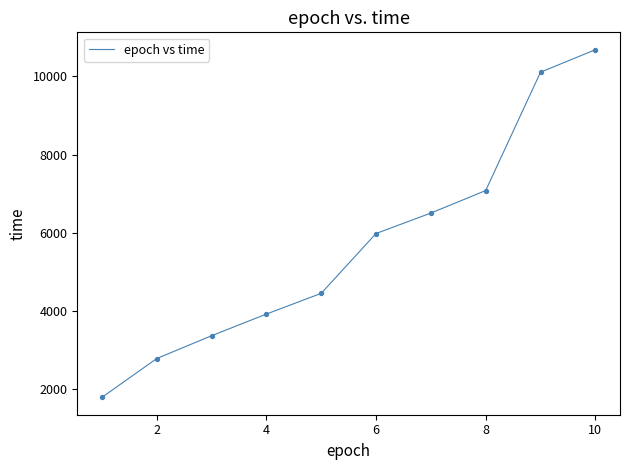

What is the maximum value shown in the chart?

10683.5